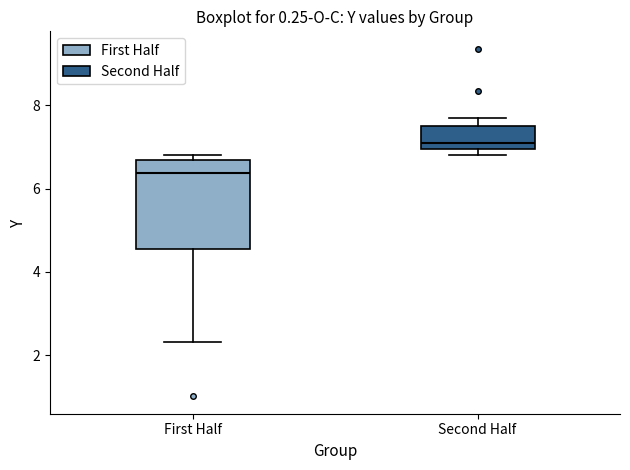

Which box has the lowest median line?

First Half